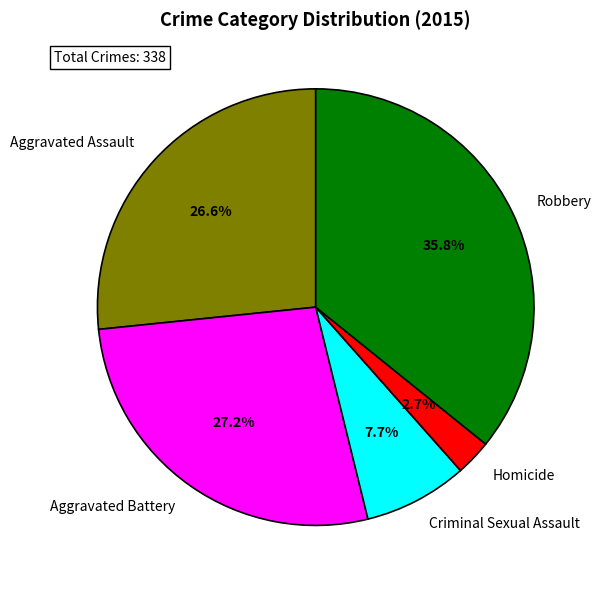

What percentage is the Aggravated Battery slice, to the nearest percent?

27%